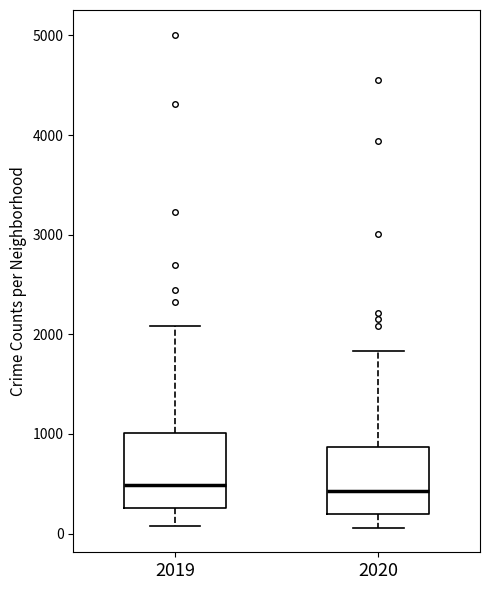

Reading left to right, read every box against the y-axis: the position of its median line, the range the box covers, and the ends of its whiskers. The values are not printed on the chart, so give them approximately, as read against the axis.

2019: median 500, box 300 to 1000, whiskers 100 to 2100
2020: median 400, box 200 to 900, whiskers 100 to 1800